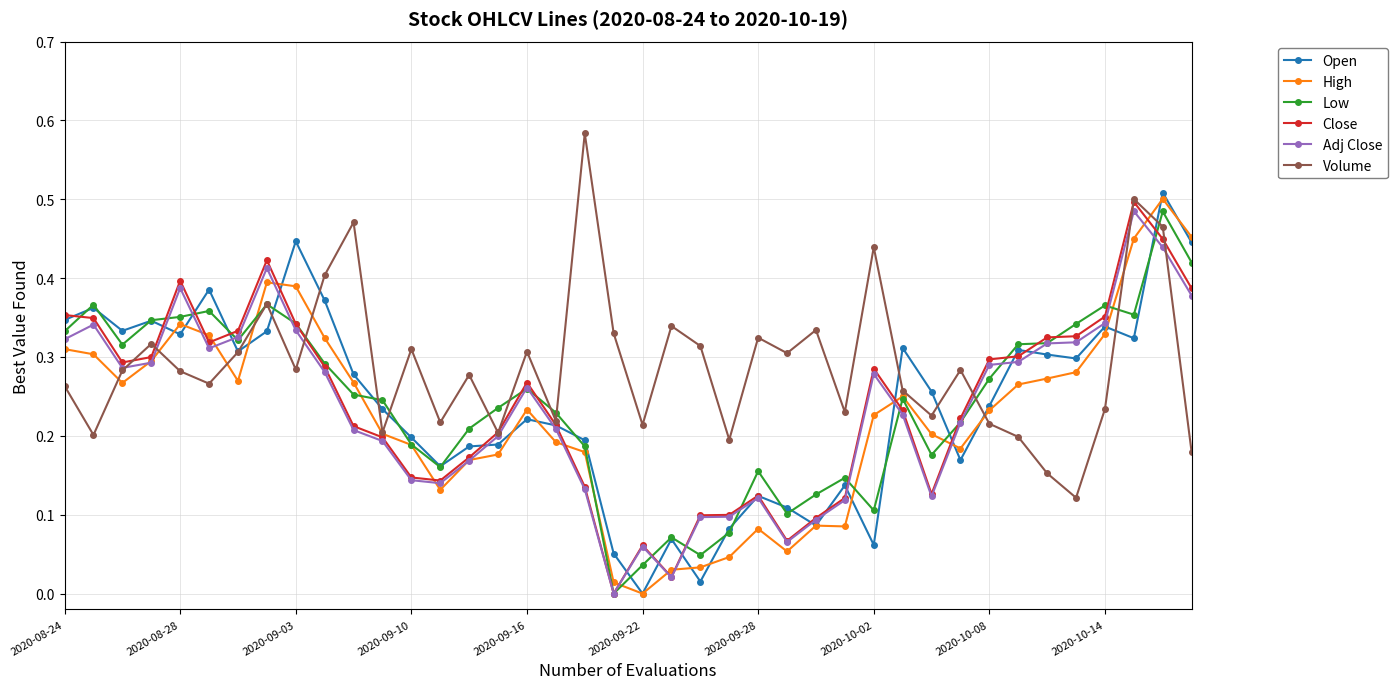

Which series has the largest total across all categories?

Volume